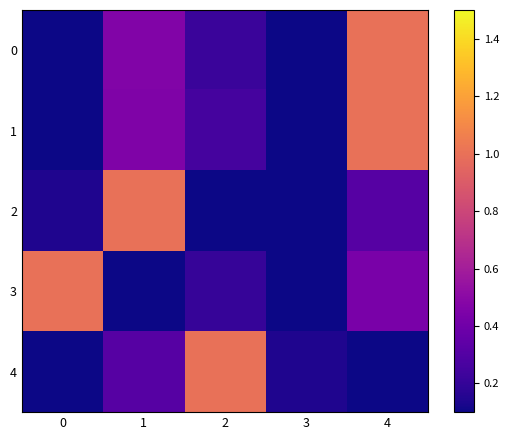

What is the difference between the highest and lowest values at 4?

0.9